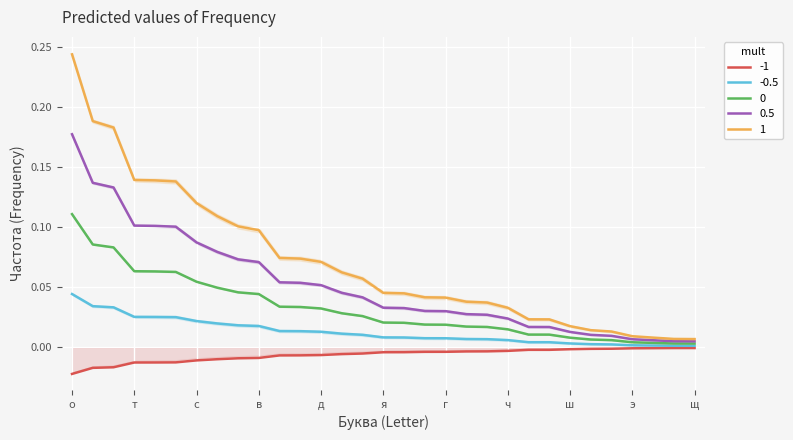

The value of 0.5 at т is 0.1. True or false?

True